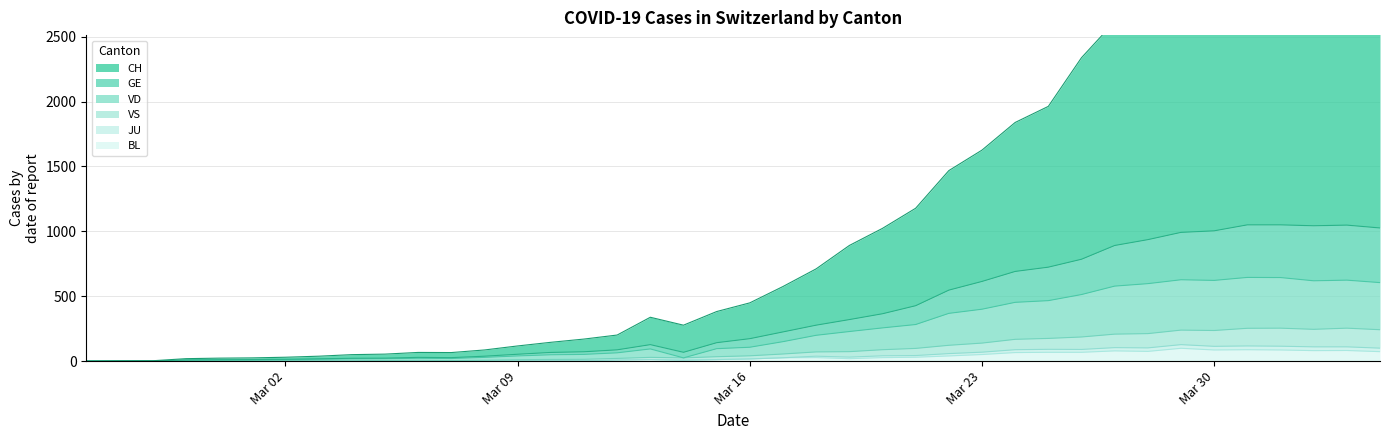

What is the sum of all VD values?

15009